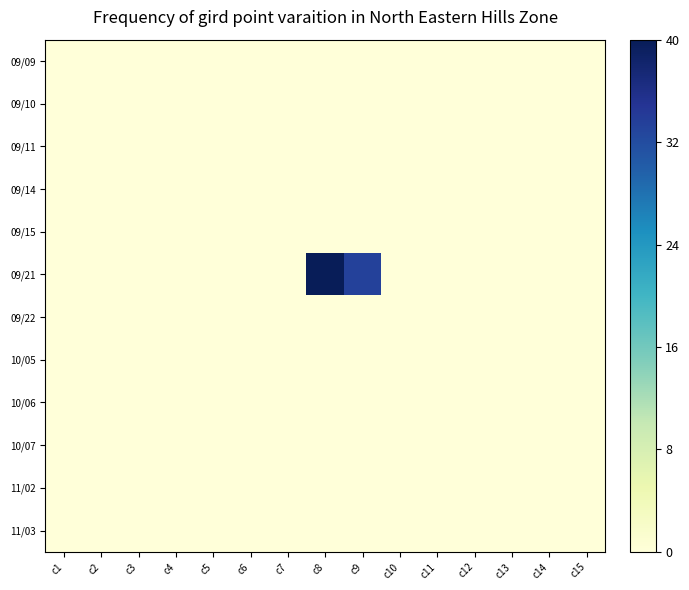

Reading left to right, what are all the values shown in this chart?

09/09: c1=0.0	c2=0.0	c3=0.0	c4=0.0	c5=0.0	c6=0.0	c7=0.0	c8=0.0	c9=0.0	c10=0.0	c11=0.0	c12=0.0	c13=0.0	c14=0.0	c15=0.0
09/10: c1=0.0	c2=0.0	c3=0.0	c4=0.0	c5=0.0	c6=0.0	c7=0.0	c8=0.0	c9=0.0	c10=0.0	c11=0.0	c12=0.0	c13=0.0	c14=0.0	c15=0.0
09/11: c1=0.0	c2=0.0	c3=0.0	c4=0.0	c5=0.0	c6=0.0	c7=0.0	c8=0.0	c9=0.0	c10=0.0	c11=0.0	c12=0.0	c13=0.0	c14=0.0	c15=0.0
09/14: c1=0.0	c2=0.0	c3=0.0	c4=0.0	c5=0.0	c6=0.0	c7=0.0	c8=0.0	c9=0.0	c10=0.0	c11=0.0	c12=0.0	c13=0.0	c14=0.0	c15=0.0
09/15: c1=0.0	c2=0.0	c3=0.0	c4=0.0	c5=0.0	c6=0.0	c7=0.0	c8=0.0	c9=0.0	c10=0.0	c11=0.0	c12=0.0	c13=0.0	c14=0.0	c15=0.0
09/21: c1=0.0	c2=0.0	c3=0.0	c4=0.0	c5=0.0	c6=0.0	c7=0.0	c8=40.0	c9=33.4	c10=0.0	c11=0.0	c12=0.0	c13=0.0	c14=0.0	c15=0.0
09/22: c1=0.0	c2=0.0	c3=0.0	c4=0.0	c5=0.0	c6=0.0	c7=0.0	c8=0.0	c9=0.0	c10=0.0	c11=0.0	c12=0.0	c13=0.0	c14=0.0	c15=0.0
10/05: c1=0.0	c2=0.0	c3=0.0	c4=0.0	c5=0.0	c6=0.0	c7=0.0	c8=0.0	c9=0.0	c10=0.0	c11=0.0	c12=0.0	c13=0.0	c14=0.0	c15=0.0
10/06: c1=0.0	c2=0.0	c3=0.0	c4=0.0	c5=0.0	c6=0.0	c7=0.0	c8=0.0	c9=0.0	c10=0.0	c11=0.0	c12=0.0	c13=0.0	c14=0.0	c15=0.0
10/07: c1=0.0	c2=0.0	c3=0.0	c4=0.0	c5=0.0	c6=0.0	c7=0.0	c8=0.0	c9=0.0	c10=0.0	c11=0.0	c12=0.0	c13=0.0	c14=0.0	c15=0.0
11/02: c1=0.0	c2=0.0	c3=0.0	c4=0.0	c5=0.0	c6=0.0	c7=0.0	c8=0.0	c9=0.0	c10=0.0	c11=0.0	c12=0.0	c13=0.0	c14=0.0	c15=0.0
11/03: c1=0.0	c2=0.0	c3=0.0	c4=0.0	c5=0.0	c6=0.0	c7=0.0	c8=0.0	c9=0.0	c10=0.0	c11=0.0	c12=0.0	c13=0.0	c14=0.0	c15=0.0